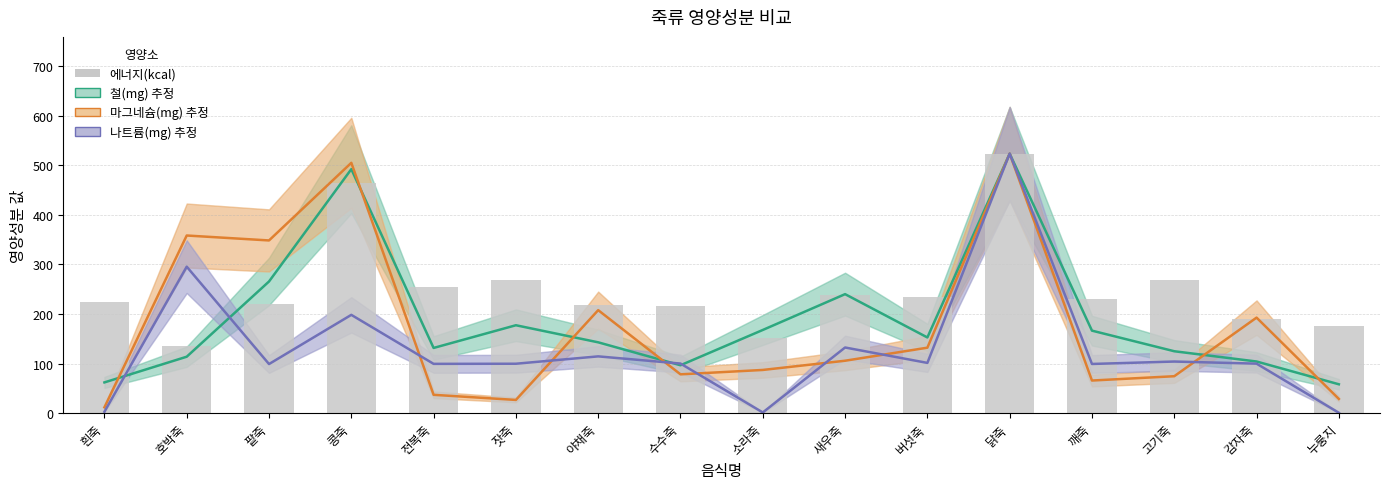

The 철(mg) series shows 265.7 at 팥죽. True or false?

True